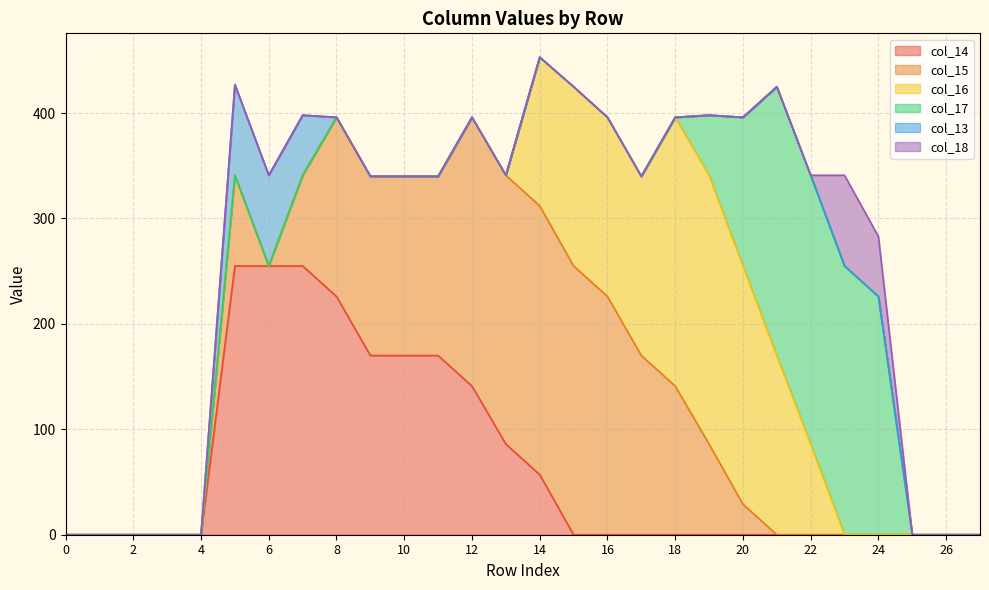

Rank the series by their maximum value, from highest to lowest.

col_14, col_15, col_16, col_17, col_13, col_18